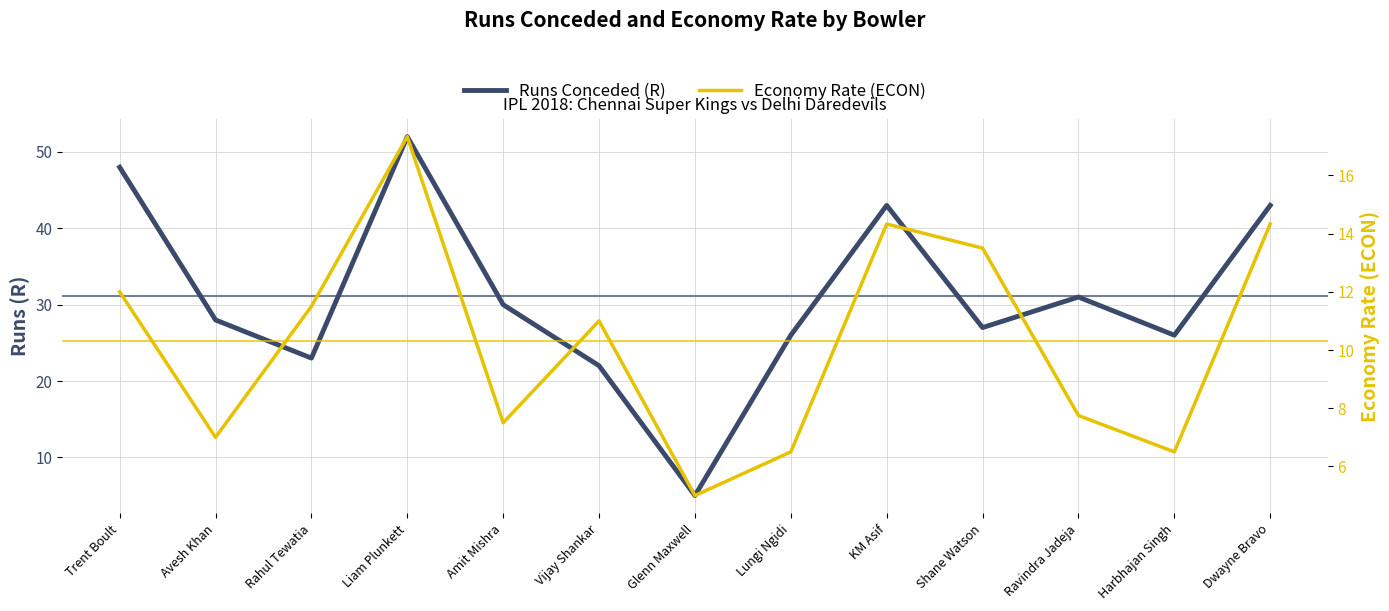

True or false: Economy Rate (ECON) and Runs Conceded (R) intersect in this chart.

False